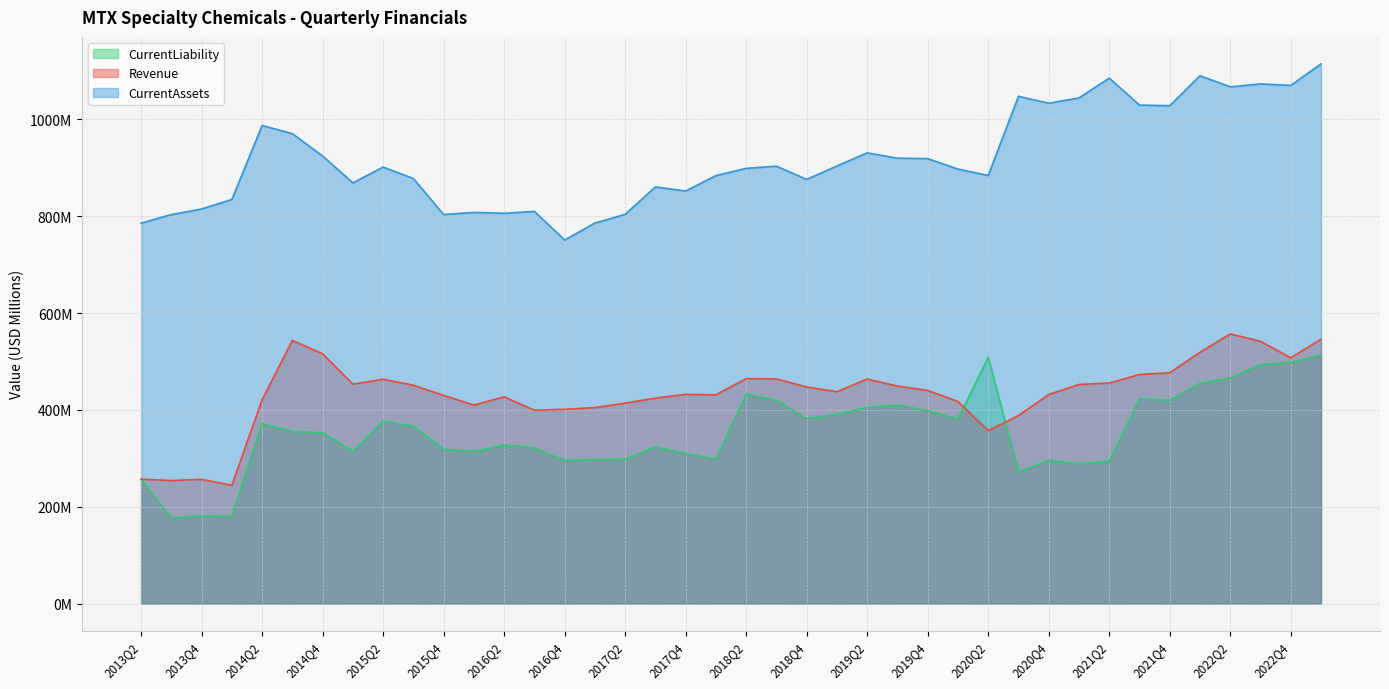

Between 2019Q2 and 2022Q2, which series saw the biggest shift?

CurrentAssets